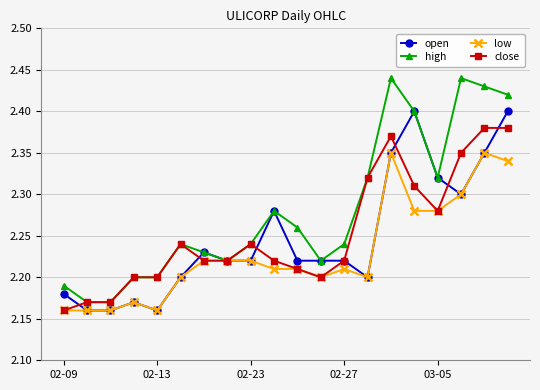

True or false: low has more than 0 interior local peaks.

True